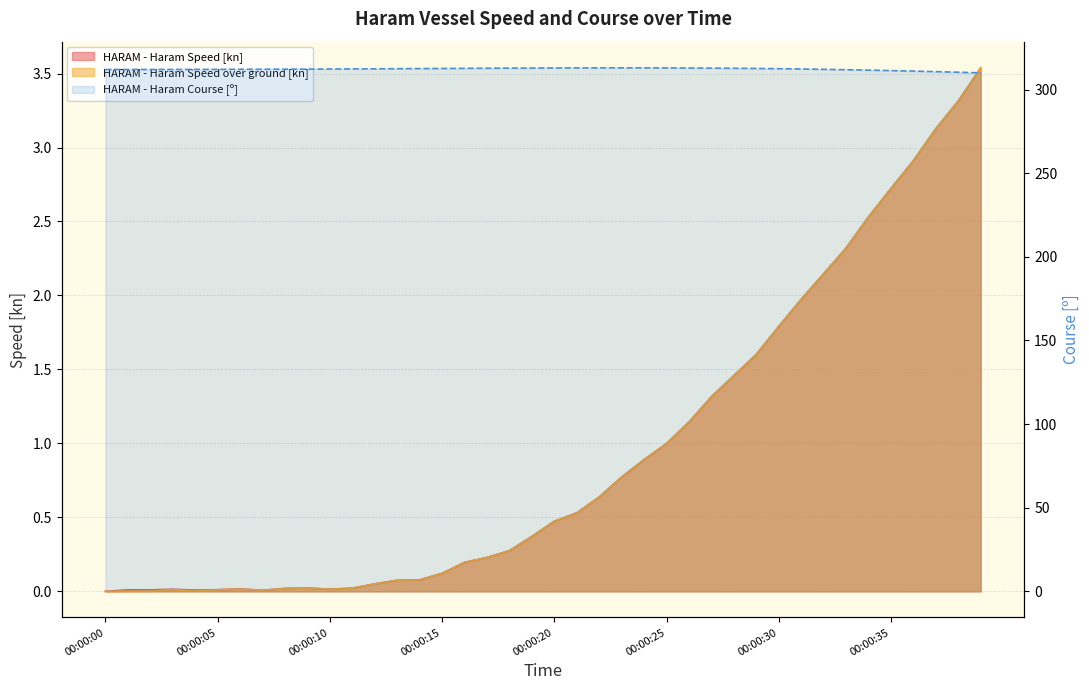

Does the chart have visible grid lines?

Yes